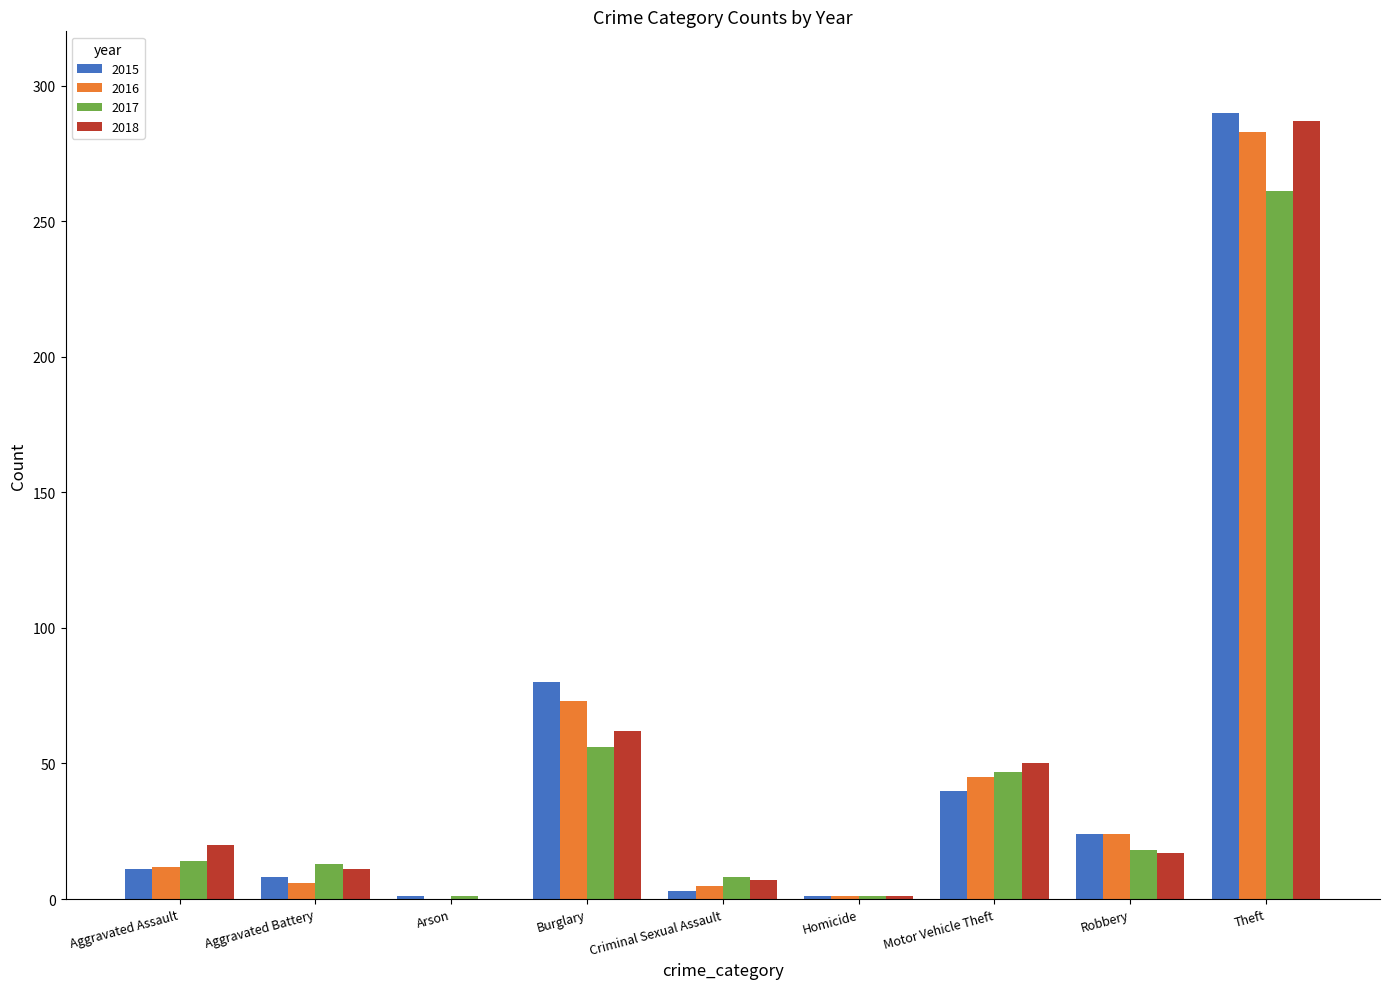

At which category does the chart reach its peak across all series?

Theft